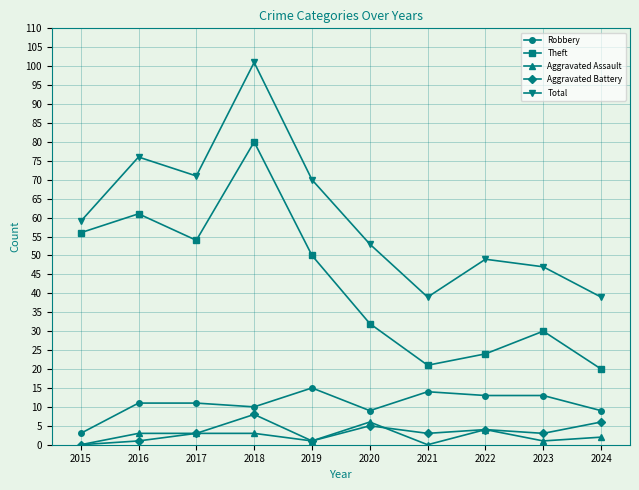

Where is the first local minimum for Robbery?

2018